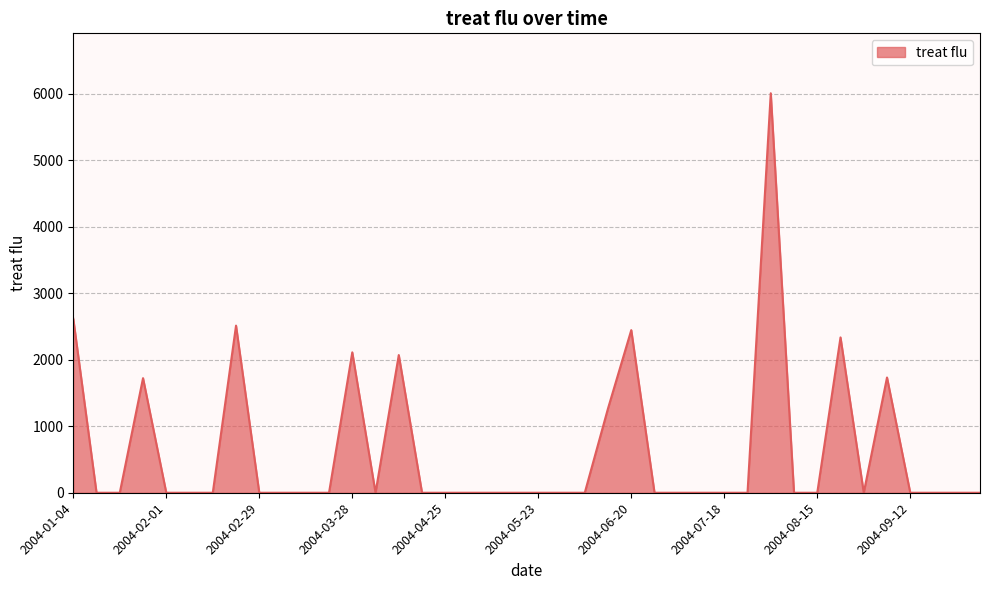

What is the greatest value displayed?

6004.9